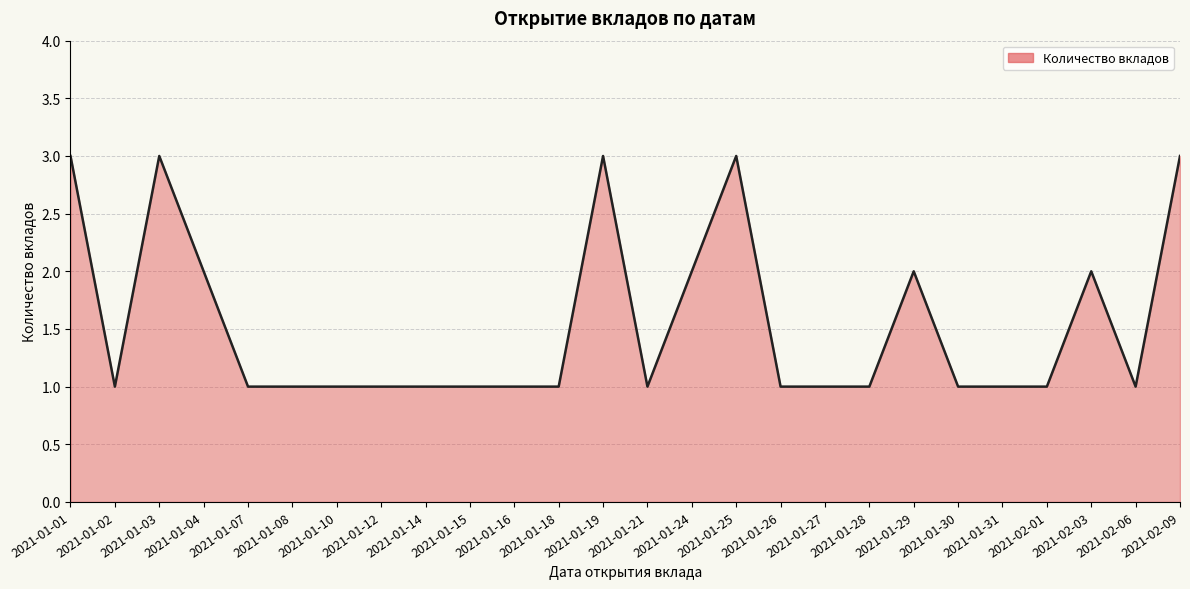

True or false: the data shows 0 at 2021-01-07.

False